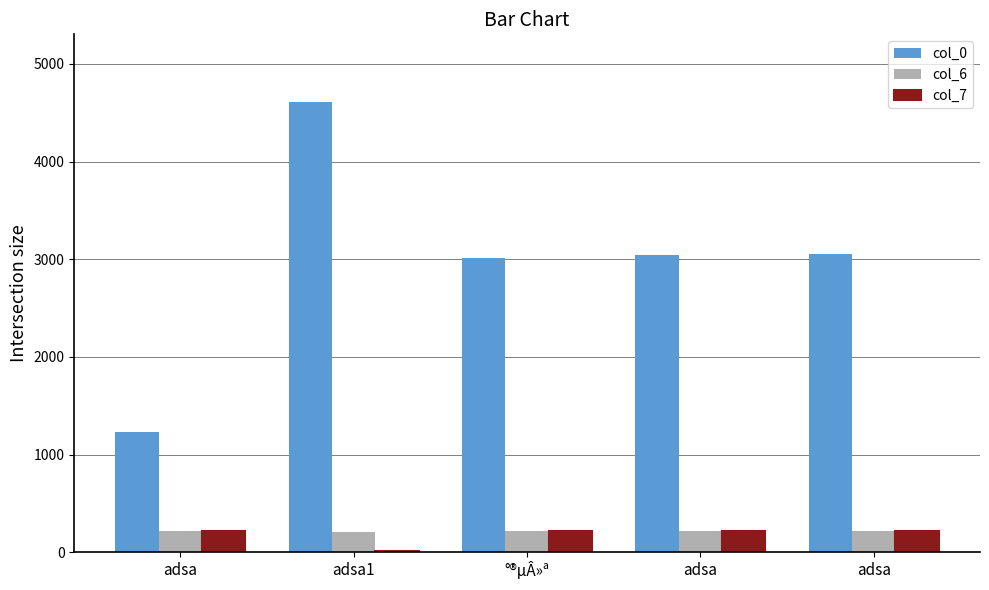

What is the difference between the maximum and minimum values in the col_0 series?

3377